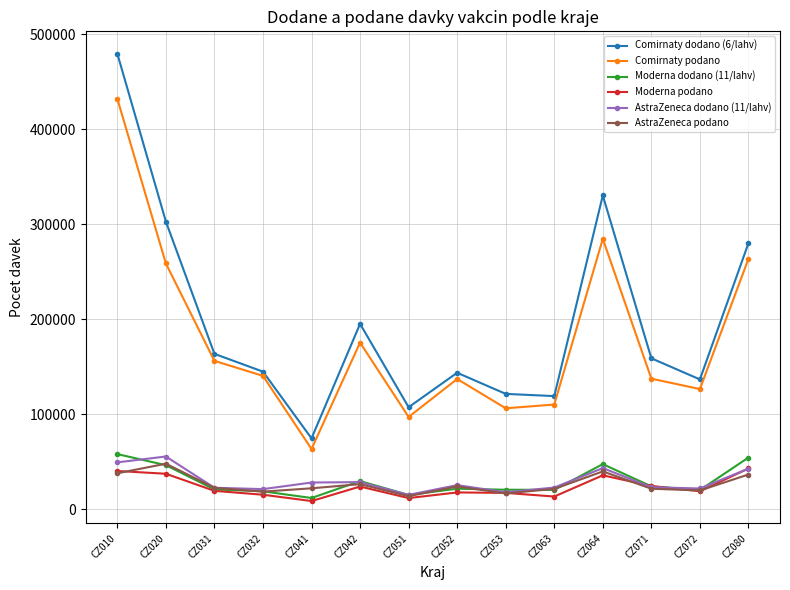

At how many categories does at least one series exceed 84696?

13